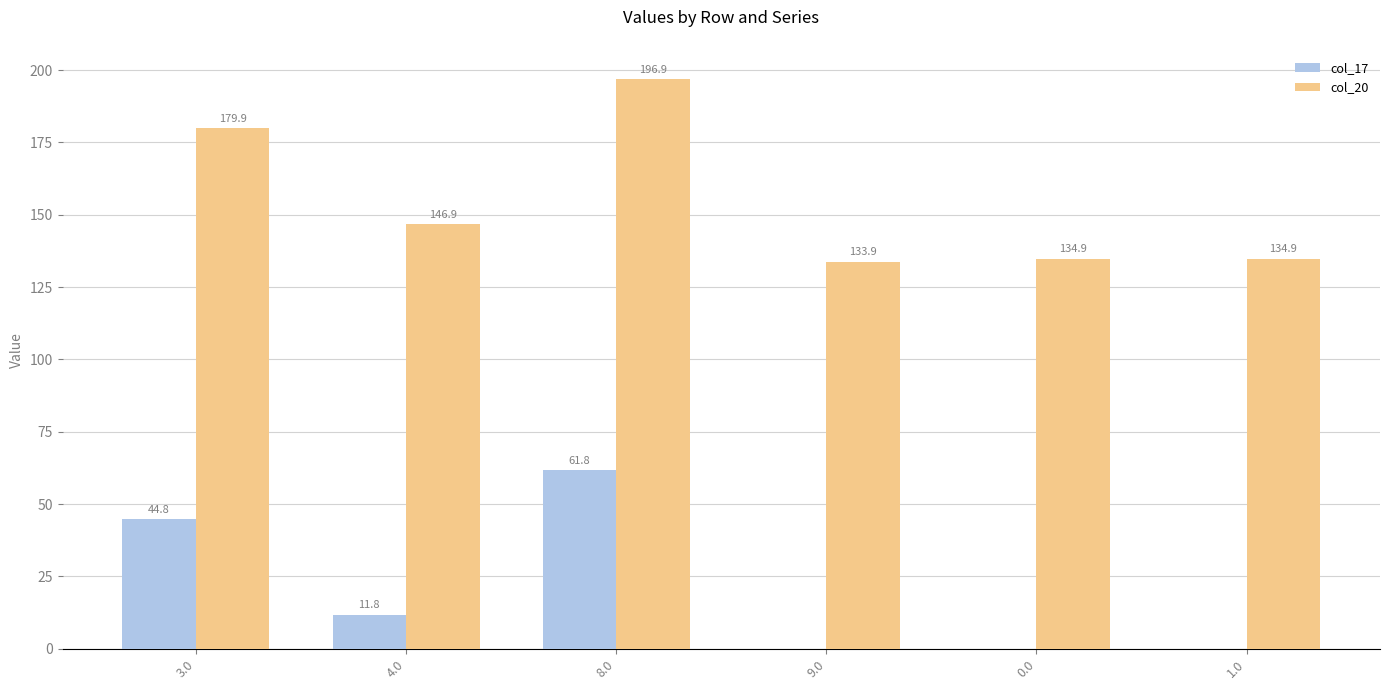

Is it true that col_20 equals 133.9 at 9.0?

True